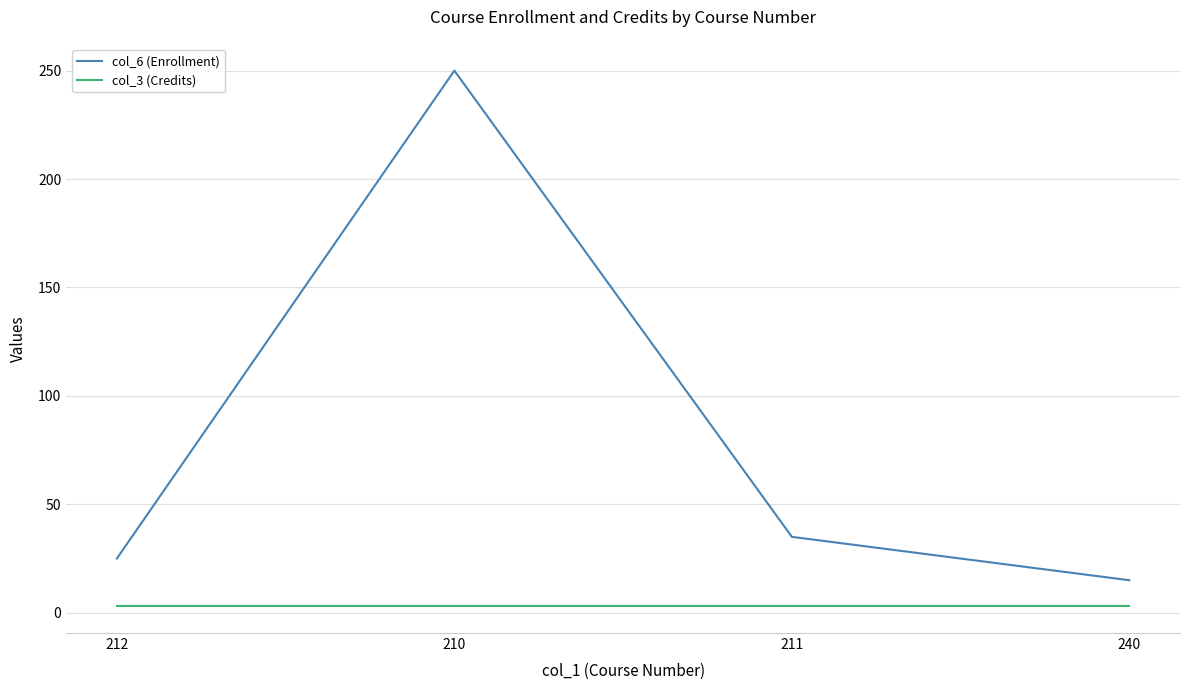

Is the value of col_6 (Enrollment) at 211 greater than the value of col_3 (Credits) at 211?

Yes